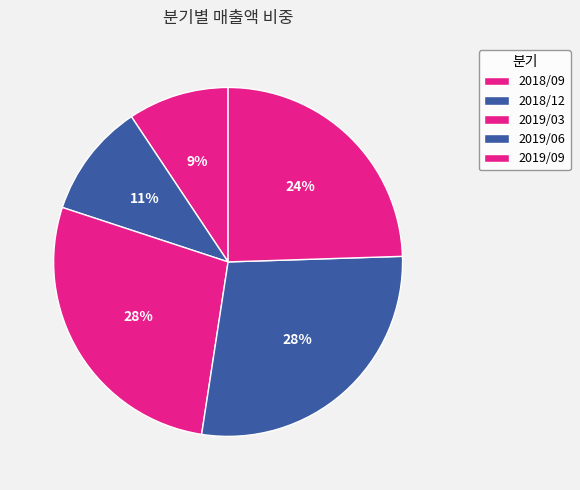

To the nearest percent, what is the combined percentage of 2019/03 and 2018/09?

37%